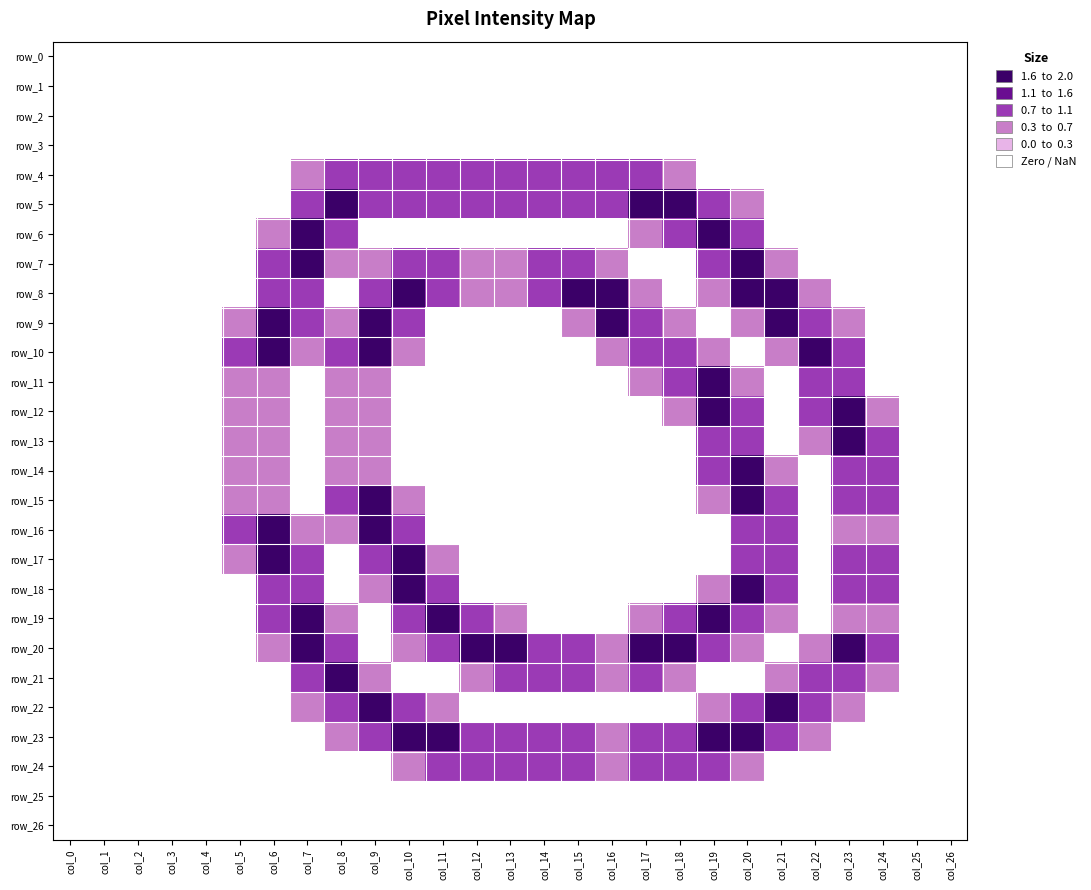

Reading left to right, what are all the values shown in this chart?

row_0: col_0=0.0	col_1=0.0	col_2=0.0	col_3=0.0	col_4=0.0	col_5=0.0	col_6=0.0	col_7=0.0	col_8=0.0	col_9=0.0	col_10=0.0	col_11=0.0	col_12=0.0	col_13=0.0	col_14=0.0	col_15=0.0	col_16=0.0	col_17=0.0	col_18=0.0	col_19=0.0	col_20=0.0	col_21=0.0	col_22=0.0	col_23=0.0	col_24=0.0	col_25=0.0	col_26=0.0
row_1: col_0=0.0	col_1=0.0	col_2=0.0	col_3=0.0	col_4=0.0	col_5=0.0	col_6=0.0	col_7=0.0	col_8=0.0	col_9=0.0	col_10=0.0	col_11=0.0	col_12=0.0	col_13=0.0	col_14=0.0	col_15=0.0	col_16=0.0	col_17=0.0	col_18=0.0	col_19=0.0	col_20=0.0	col_21=0.0	col_22=0.0	col_23=0.0	col_24=0.0	col_25=0.0	col_26=0.0
row_2: col_0=0.0	col_1=0.0	col_2=0.0	col_3=0.0	col_4=0.0	col_5=0.0	col_6=0.0	col_7=0.0	col_8=0.0	col_9=0.0	col_10=0.0	col_11=0.0	col_12=0.0	col_13=0.0	col_14=0.0	col_15=0.0	col_16=0.0	col_17=0.0	col_18=0.0	col_19=0.0	col_20=0.0	col_21=0.0	col_22=0.0	col_23=0.0	col_24=0.0	col_25=0.0	col_26=0.0
row_3: col_0=0.0	col_1=0.0	col_2=0.0	col_3=0.0	col_4=0.0	col_5=0.0	col_6=0.0	col_7=0.0	col_8=0.0	col_9=0.0	col_10=0.0	col_11=0.0	col_12=0.0	col_13=0.0	col_14=0.0	col_15=0.0	col_16=0.0	col_17=0.0	col_18=0.0	col_19=0.0	col_20=0.0	col_21=0.0	col_22=0.0	col_23=0.0	col_24=0.0	col_25=0.0	col_26=0.0
row_4: col_0=0.0	col_1=0.0	col_2=0.0	col_3=0.0	col_4=0.0	col_5=0.0	col_6=0.0	col_7=0.8	col_8=1.5	col_9=1.5	col_10=1.5	col_11=1.5	col_12=1.5	col_13=1.5	col_14=1.5	col_15=1.5	col_16=1.5	col_17=1.5	col_18=0.8	col_19=0.0	col_20=0.0	col_21=0.0	col_22=0.0	col_23=0.0	col_24=0.0	col_25=0.0	col_26=0.0
row_5: col_0=0.0	col_1=0.0	col_2=0.0	col_3=0.0	col_4=0.0	col_5=0.0	col_6=0.0	col_7=1.5	col_8=2.0	col_9=1.5	col_10=1.5	col_11=1.5	col_12=1.5	col_13=1.5	col_14=1.5	col_15=1.5	col_16=1.5	col_17=2.0	col_18=2.0	col_19=1.5	col_20=0.8	col_21=0.0	col_22=0.0	col_23=0.0	col_24=0.0	col_25=0.0	col_26=0.0
row_6: col_0=0.0	col_1=0.0	col_2=0.0	col_3=0.0	col_4=0.0	col_5=0.0	col_6=0.8	col_7=2.0	col_8=1.5	col_9=0.0	col_10=0.0	col_11=0.0	col_12=0.0	col_13=0.0	col_14=0.0	col_15=0.0	col_16=0.0	col_17=0.8	col_18=1.5	col_19=2.0	col_20=1.5	col_21=0.0	col_22=0.0	col_23=0.0	col_24=0.0	col_25=0.0	col_26=0.0
row_7: col_0=0.0	col_1=0.0	col_2=0.0	col_3=0.0	col_4=0.0	col_5=0.0	col_6=1.5	col_7=2.0	col_8=0.8	col_9=0.8	col_10=1.5	col_11=1.5	col_12=1.0	col_13=1.0	col_14=1.5	col_15=1.5	col_16=0.8	col_17=0.0	col_18=0.0	col_19=1.5	col_20=2.0	col_21=0.8	col_22=0.0	col_23=0.0	col_24=0.0	col_25=0.0	col_26=0.0
row_8: col_0=0.0	col_1=0.0	col_2=0.0	col_3=0.0	col_4=0.0	col_5=0.0	col_6=1.5	col_7=1.5	col_8=0.0	col_9=1.5	col_10=2.0	col_11=1.5	col_12=1.0	col_13=1.0	col_14=1.5	col_15=2.0	col_16=2.0	col_17=0.8	col_18=0.0	col_19=0.8	col_20=2.0	col_21=2.0	col_22=0.8	col_23=0.0	col_24=0.0	col_25=0.0	col_26=0.0
row_9: col_0=0.0	col_1=0.0	col_2=0.0	col_3=0.0	col_4=0.0	col_5=0.8	col_6=2.0	col_7=1.5	col_8=0.8	col_9=2.0	col_10=1.5	col_11=0.0	col_12=0.0	col_13=0.0	col_14=0.0	col_15=0.8	col_16=2.0	col_17=1.5	col_18=0.8	col_19=0.0	col_20=0.8	col_21=2.0	col_22=1.5	col_23=0.8	col_24=0.0	col_25=0.0	col_26=0.0
row_10: col_0=0.0	col_1=0.0	col_2=0.0	col_3=0.0	col_4=0.0	col_5=1.5	col_6=2.0	col_7=0.8	col_8=1.5	col_9=2.0	col_10=0.8	col_11=0.0	col_12=0.0	col_13=0.0	col_14=0.0	col_15=0.0	col_16=0.8	col_17=1.5	col_18=1.5	col_19=0.8	col_20=0.0	col_21=0.8	col_22=2.0	col_23=1.5	col_24=0.0	col_25=0.0	col_26=0.0
row_11: col_0=0.0	col_1=0.0	col_2=0.0	col_3=0.0	col_4=0.0	col_5=1.0	col_6=1.0	col_7=0.0	col_8=1.0	col_9=1.0	col_10=0.0	col_11=0.0	col_12=0.0	col_13=0.0	col_14=0.0	col_15=0.0	col_16=0.0	col_17=0.8	col_18=1.5	col_19=2.0	col_20=0.8	col_21=0.0	col_22=1.5	col_23=1.5	col_24=0.0	col_25=0.0	col_26=0.0
row_12: col_0=0.0	col_1=0.0	col_2=0.0	col_3=0.0	col_4=0.0	col_5=1.0	col_6=1.0	col_7=0.0	col_8=1.0	col_9=1.0	col_10=0.0	col_11=0.0	col_12=0.0	col_13=0.0	col_14=0.0	col_15=0.0	col_16=0.0	col_17=0.0	col_18=0.8	col_19=2.0	col_20=1.5	col_21=0.0	col_22=1.5	col_23=2.0	col_24=0.8	col_25=0.0	col_26=0.0
row_13: col_0=0.0	col_1=0.0	col_2=0.0	col_3=0.0	col_4=0.0	col_5=1.0	col_6=1.0	col_7=0.0	col_8=1.0	col_9=1.0	col_10=0.0	col_11=0.0	col_12=0.0	col_13=0.0	col_14=0.0	col_15=0.0	col_16=0.0	col_17=0.0	col_18=0.0	col_19=1.5	col_20=1.5	col_21=0.0	col_22=0.8	col_23=2.0	col_24=1.5	col_25=0.0	col_26=0.0
row_14: col_0=0.0	col_1=0.0	col_2=0.0	col_3=0.0	col_4=0.0	col_5=1.0	col_6=1.0	col_7=0.0	col_8=1.0	col_9=1.0	col_10=0.0	col_11=0.0	col_12=0.0	col_13=0.0	col_14=0.0	col_15=0.0	col_16=0.0	col_17=0.0	col_18=0.0	col_19=1.5	col_20=2.0	col_21=0.8	col_22=0.0	col_23=1.5	col_24=1.5	col_25=0.0	col_26=0.0
row_15: col_0=0.0	col_1=0.0	col_2=0.0	col_3=0.0	col_4=0.0	col_5=1.0	col_6=1.0	col_7=0.0	col_8=1.5	col_9=2.0	col_10=0.8	col_11=0.0	col_12=0.0	col_13=0.0	col_14=0.0	col_15=0.0	col_16=0.0	col_17=0.0	col_18=0.0	col_19=0.8	col_20=2.0	col_21=1.5	col_22=0.0	col_23=1.5	col_24=1.5	col_25=0.0	col_26=0.0
row_16: col_0=0.0	col_1=0.0	col_2=0.0	col_3=0.0	col_4=0.0	col_5=1.5	col_6=2.0	col_7=0.8	col_8=0.8	col_9=2.0	col_10=1.5	col_11=0.0	col_12=0.0	col_13=0.0	col_14=0.0	col_15=0.0	col_16=0.0	col_17=0.0	col_18=0.0	col_19=0.0	col_20=1.5	col_21=1.5	col_22=0.0	col_23=1.0	col_24=1.0	col_25=0.0	col_26=0.0
row_17: col_0=0.0	col_1=0.0	col_2=0.0	col_3=0.0	col_4=0.0	col_5=0.8	col_6=2.0	col_7=1.5	col_8=0.0	col_9=1.5	col_10=2.0	col_11=0.8	col_12=0.0	col_13=0.0	col_14=0.0	col_15=0.0	col_16=0.0	col_17=0.0	col_18=0.0	col_19=0.0	col_20=1.5	col_21=1.5	col_22=0.0	col_23=1.5	col_24=1.5	col_25=0.0	col_26=0.0
row_18: col_0=0.0	col_1=0.0	col_2=0.0	col_3=0.0	col_4=0.0	col_5=0.0	col_6=1.5	col_7=1.5	col_8=0.0	col_9=0.8	col_10=2.0	col_11=1.5	col_12=0.0	col_13=0.0	col_14=0.0	col_15=0.0	col_16=0.0	col_17=0.0	col_18=0.0	col_19=0.8	col_20=2.0	col_21=1.5	col_22=0.0	col_23=1.5	col_24=1.5	col_25=0.0	col_26=0.0
row_19: col_0=0.0	col_1=0.0	col_2=0.0	col_3=0.0	col_4=0.0	col_5=0.0	col_6=1.5	col_7=2.0	col_8=0.8	col_9=0.0	col_10=1.5	col_11=2.0	col_12=1.5	col_13=0.8	col_14=0.0	col_15=0.0	col_16=0.0	col_17=0.8	col_18=1.5	col_19=2.0	col_20=1.5	col_21=0.8	col_22=0.0	col_23=1.0	col_24=1.0	col_25=0.0	col_26=0.0
row_20: col_0=0.0	col_1=0.0	col_2=0.0	col_3=0.0	col_4=0.0	col_5=0.0	col_6=0.8	col_7=2.0	col_8=1.5	col_9=0.0	col_10=0.8	col_11=1.5	col_12=2.0	col_13=2.0	col_14=1.5	col_15=1.5	col_16=1.0	col_17=2.0	col_18=2.0	col_19=1.5	col_20=0.8	col_21=0.0	col_22=0.8	col_23=2.0	col_24=1.5	col_25=0.0	col_26=0.0
row_21: col_0=0.0	col_1=0.0	col_2=0.0	col_3=0.0	col_4=0.0	col_5=0.0	col_6=0.0	col_7=1.5	col_8=2.0	col_9=0.8	col_10=0.0	col_11=0.0	col_12=0.8	col_13=1.5	col_14=1.5	col_15=1.5	col_16=1.0	col_17=1.5	col_18=0.8	col_19=0.0	col_20=0.0	col_21=0.8	col_22=1.5	col_23=1.5	col_24=0.8	col_25=0.0	col_26=0.0
row_22: col_0=0.0	col_1=0.0	col_2=0.0	col_3=0.0	col_4=0.0	col_5=0.0	col_6=0.0	col_7=0.8	col_8=1.5	col_9=2.0	col_10=1.5	col_11=0.8	col_12=0.0	col_13=0.0	col_14=0.0	col_15=0.0	col_16=0.0	col_17=0.0	col_18=0.0	col_19=0.8	col_20=1.5	col_21=2.0	col_22=1.5	col_23=0.8	col_24=0.0	col_25=0.0	col_26=0.0
row_23: col_0=0.0	col_1=0.0	col_2=0.0	col_3=0.0	col_4=0.0	col_5=0.0	col_6=0.0	col_7=0.0	col_8=0.8	col_9=1.5	col_10=2.0	col_11=2.0	col_12=1.5	col_13=1.5	col_14=1.5	col_15=1.5	col_16=1.0	col_17=1.5	col_18=1.5	col_19=2.0	col_20=2.0	col_21=1.5	col_22=0.8	col_23=0.0	col_24=0.0	col_25=0.0	col_26=0.0
row_24: col_0=0.0	col_1=0.0	col_2=0.0	col_3=0.0	col_4=0.0	col_5=0.0	col_6=0.0	col_7=0.0	col_8=0.0	col_9=0.0	col_10=0.8	col_11=1.5	col_12=1.5	col_13=1.5	col_14=1.5	col_15=1.5	col_16=1.0	col_17=1.5	col_18=1.5	col_19=1.5	col_20=0.8	col_21=0.0	col_22=0.0	col_23=0.0	col_24=0.0	col_25=0.0	col_26=0.0
row_25: col_0=0.0	col_1=0.0	col_2=0.0	col_3=0.0	col_4=0.0	col_5=0.0	col_6=0.0	col_7=0.0	col_8=0.0	col_9=0.0	col_10=0.0	col_11=0.0	col_12=0.0	col_13=0.0	col_14=0.0	col_15=0.0	col_16=0.0	col_17=0.0	col_18=0.0	col_19=0.0	col_20=0.0	col_21=0.0	col_22=0.0	col_23=0.0	col_24=0.0	col_25=0.0	col_26=0.0
row_26: col_0=0.0	col_1=0.0	col_2=0.0	col_3=0.0	col_4=0.0	col_5=0.0	col_6=0.0	col_7=0.0	col_8=0.0	col_9=0.0	col_10=0.0	col_11=0.0	col_12=0.0	col_13=0.0	col_14=0.0	col_15=0.0	col_16=0.0	col_17=0.0	col_18=0.0	col_19=0.0	col_20=0.0	col_21=0.0	col_22=0.0	col_23=0.0	col_24=0.0	col_25=0.0	col_26=0.0